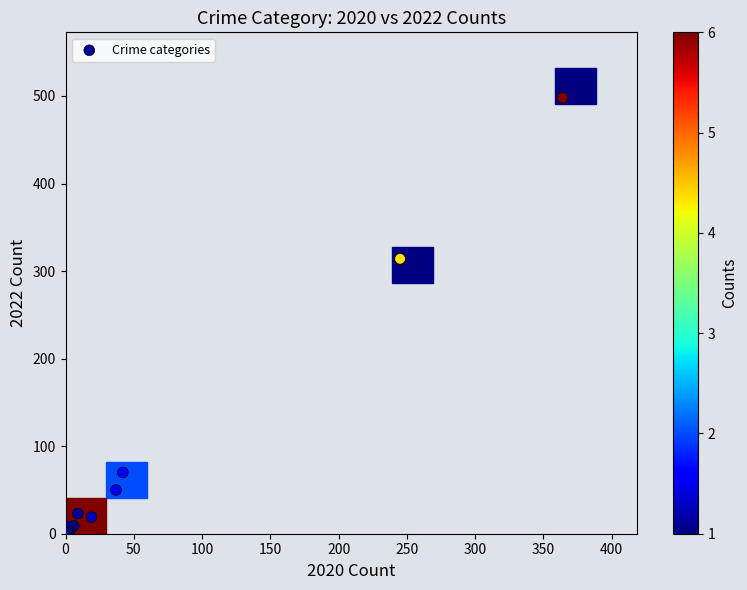

What Y value in the scatter plot is closest to 249?

314